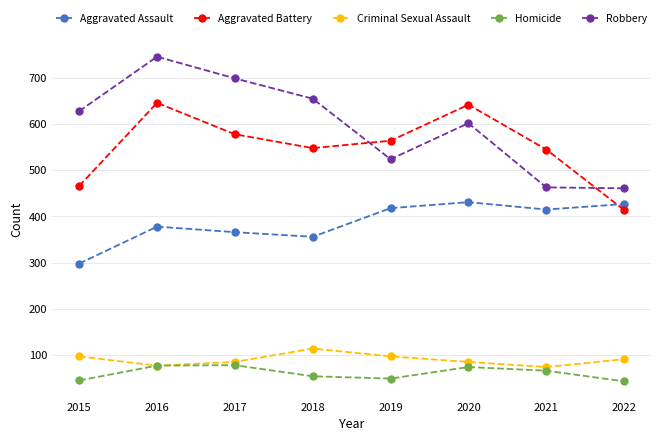

At which category does Robbery reach its first local valley?

2019